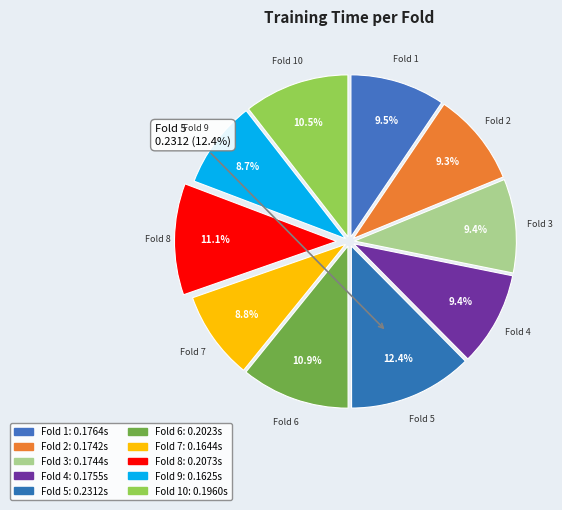

Rank the categories by value from lowest to highest.

Fold 9, Fold 7, Fold 2, Fold 3, Fold 4, Fold 1, Fold 10, Fold 6, Fold 8, Fold 5